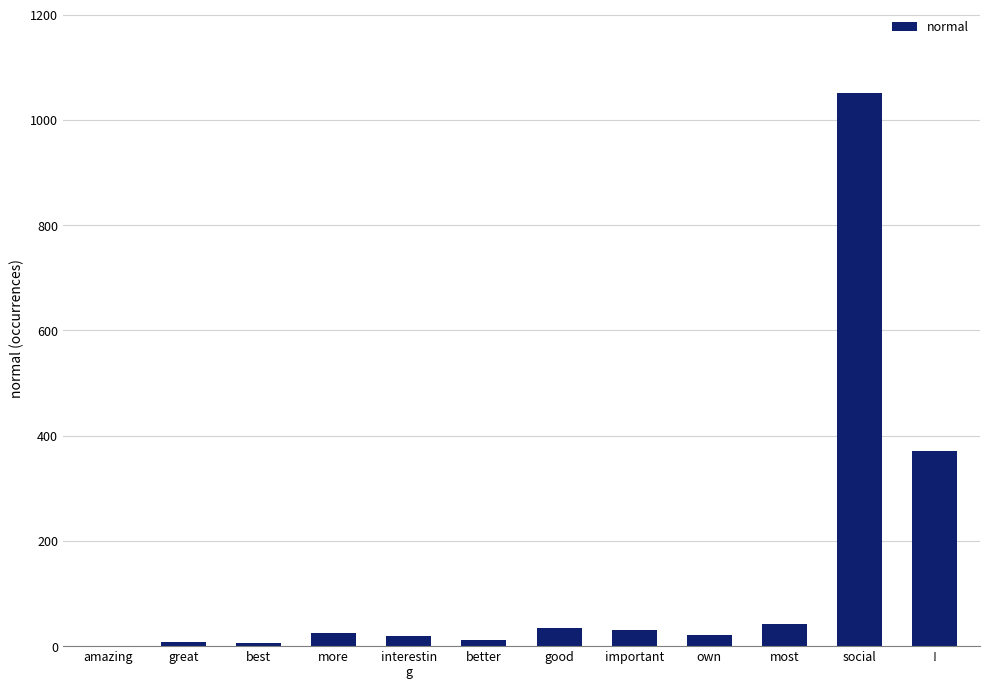

Are the bars horizontal?

No